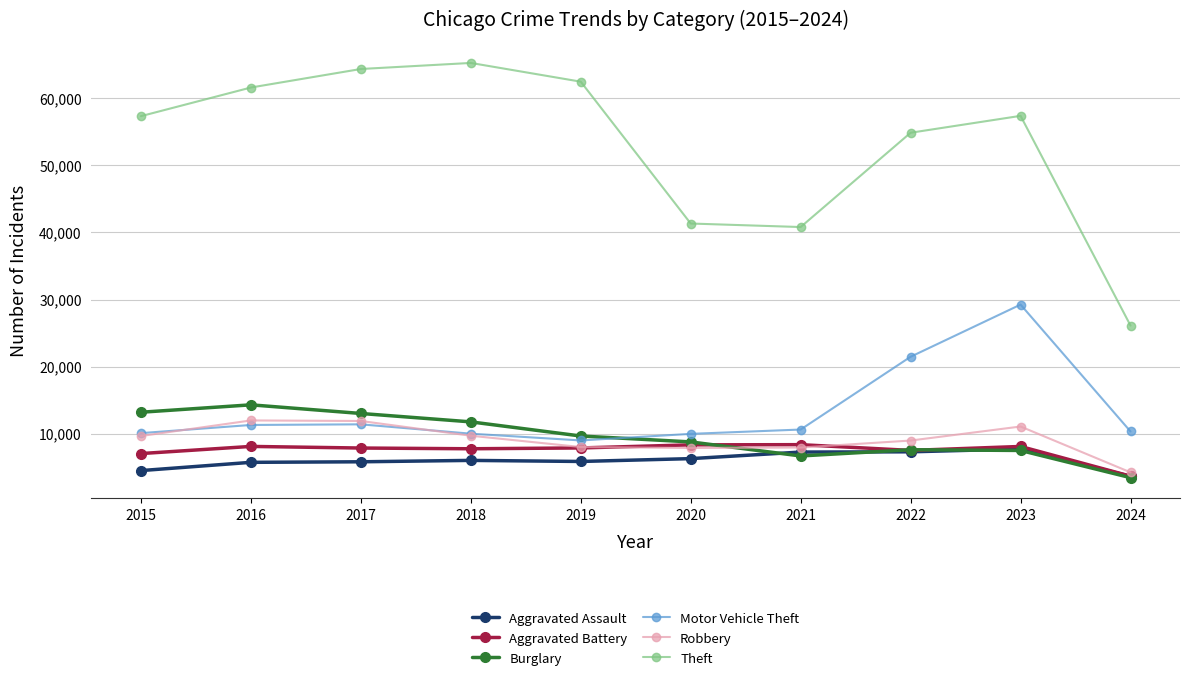

The value of Theft at 2020 is 72642. True or false?

False